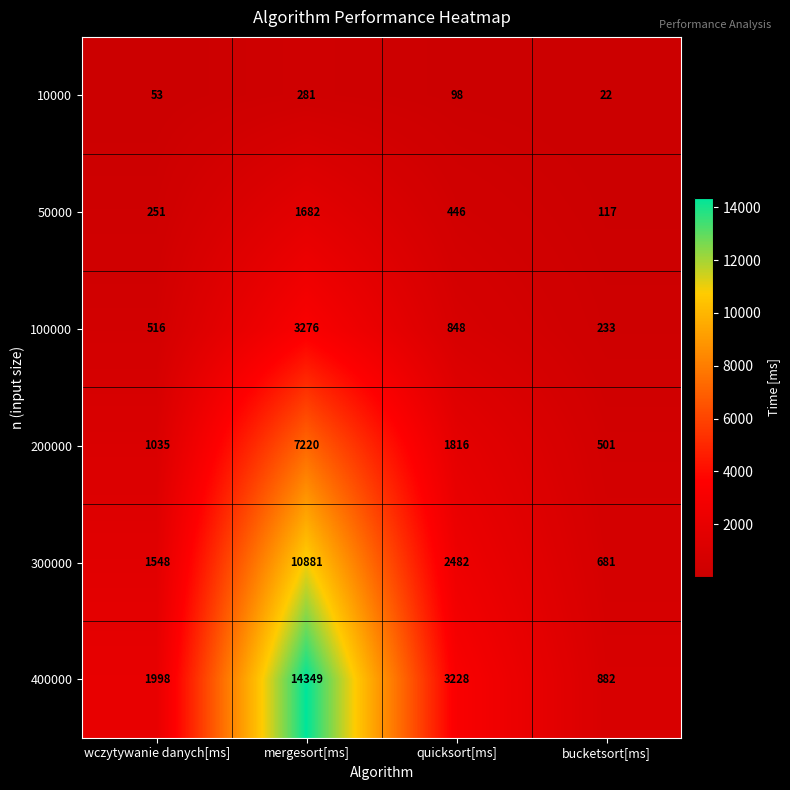

Which series has the largest total across all categories?

400000